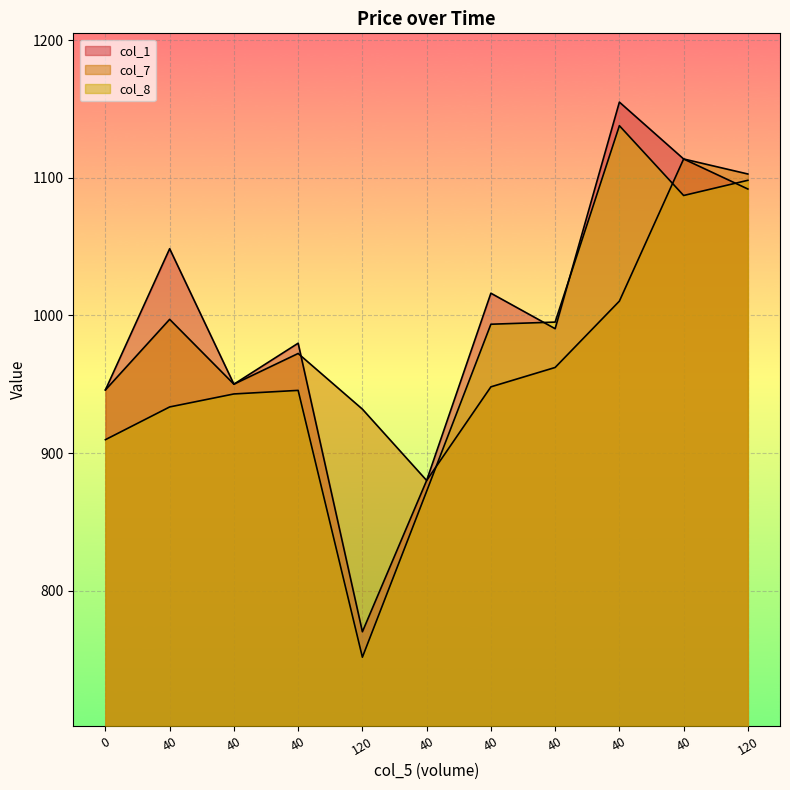

How many interior local valleys does the col_7 series have?

2